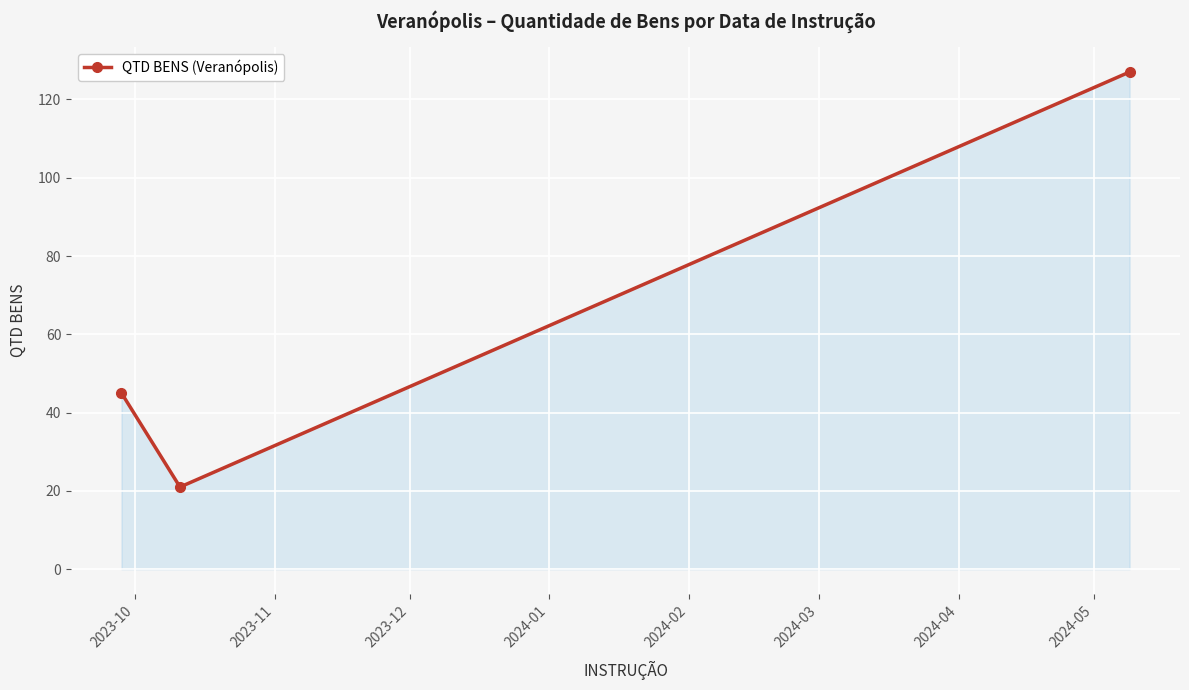

How many categories are shown in the chart?

3